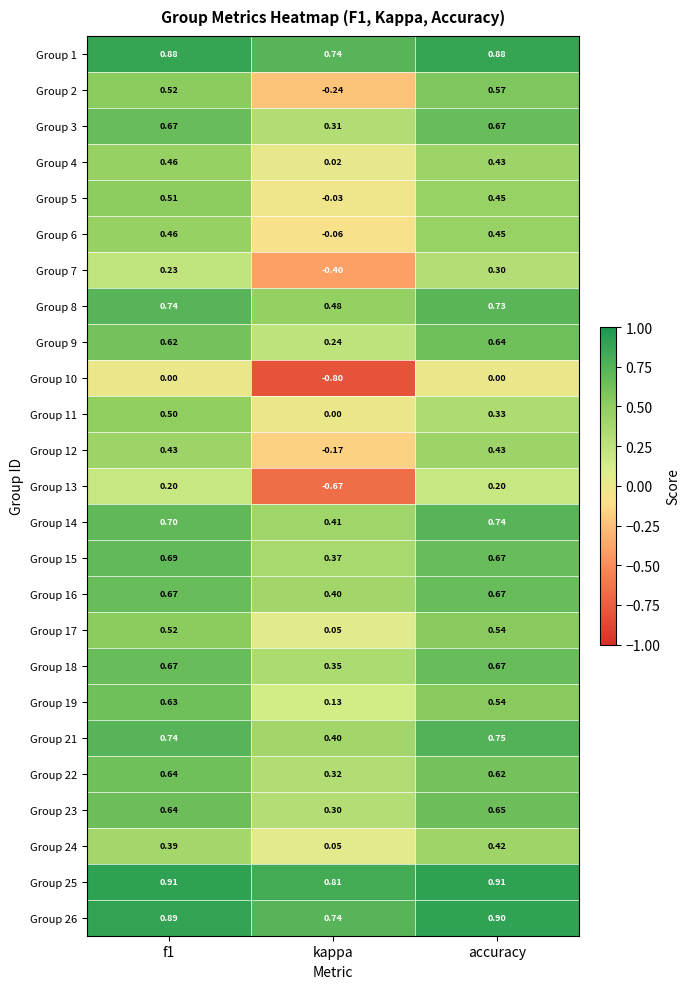

Where is Group 21 nearest to the value 0?

kappa